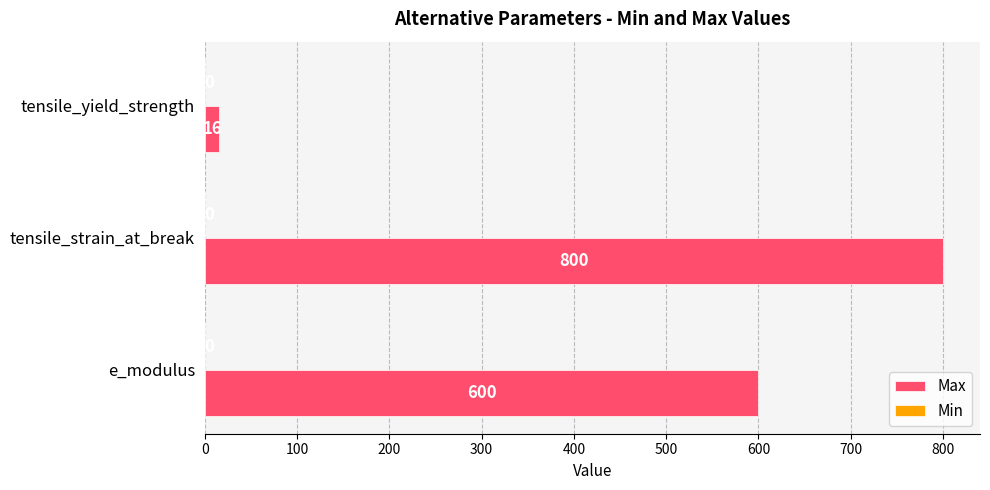

Reading top to bottom, list all the values displayed in this chart.

16	800	600